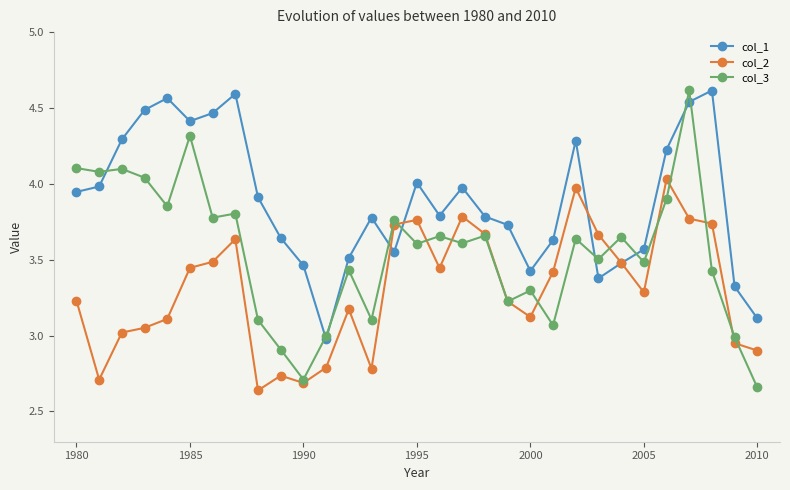

Which series has the widest spread of values?

col_3